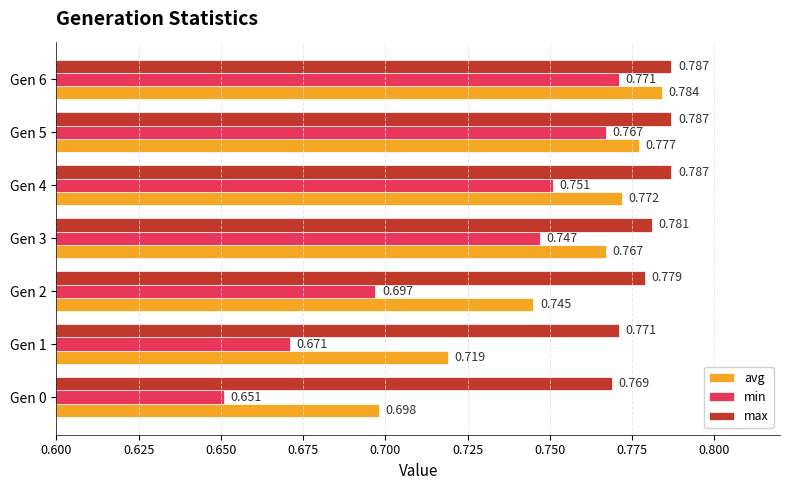

How many categories are shown in the chart?

7